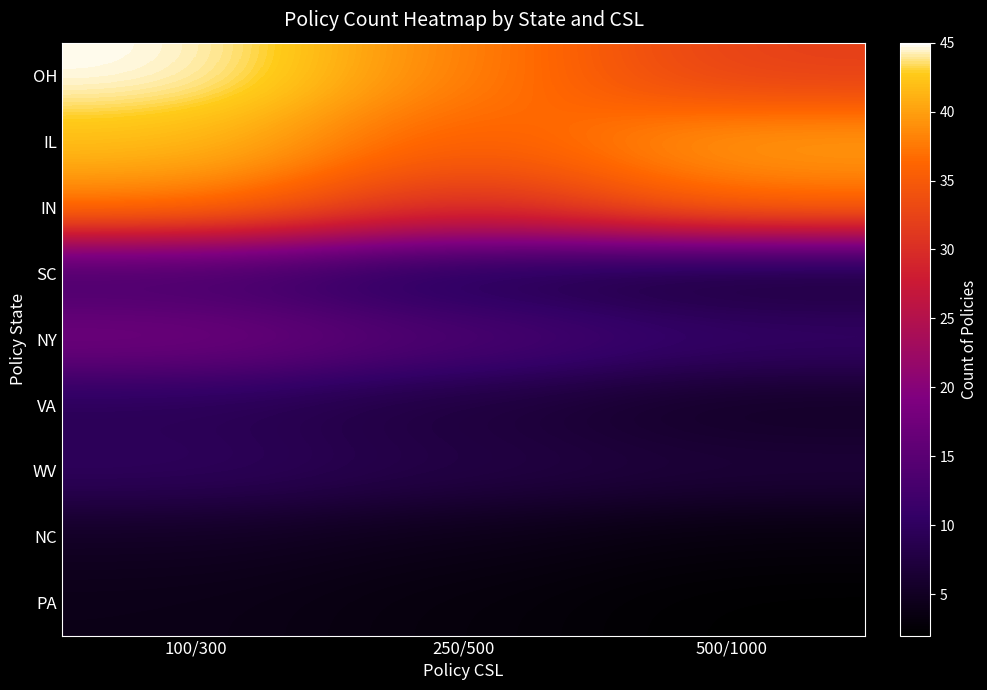

What is the spread (max minus min) of values at 250/500?

35